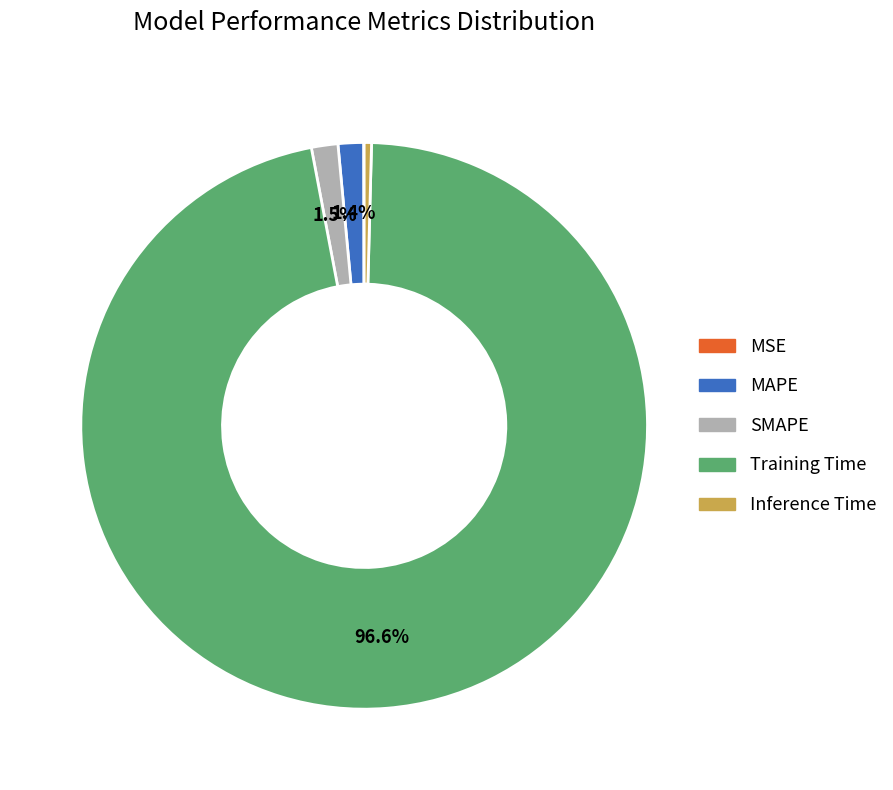

To the nearest percent, what is the combined percentage of Inference Time and SMAPE?

2%